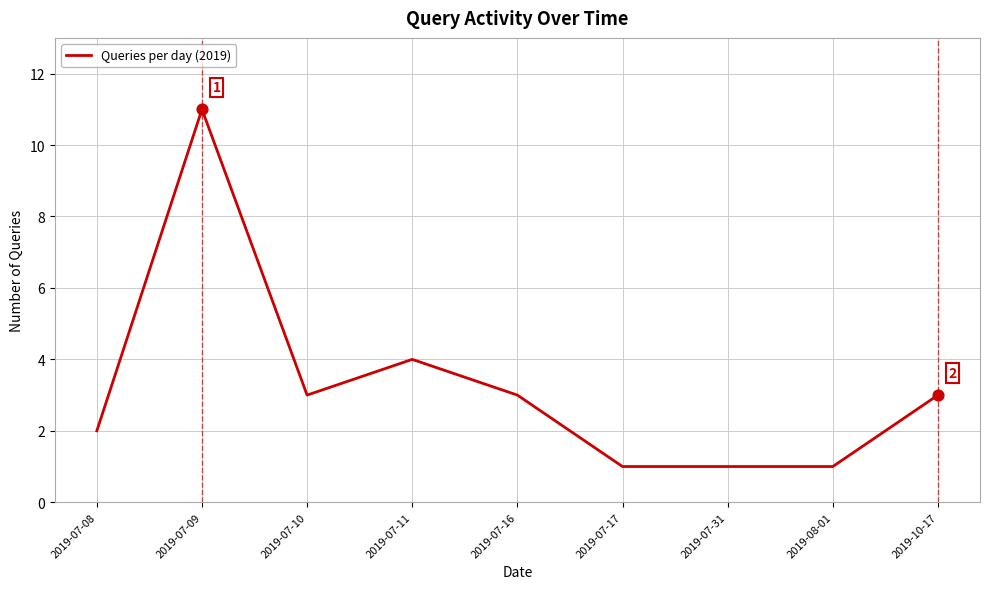

What is the ratio of the value at 2019-07-09 to the value at 2019-08-01?

11.0